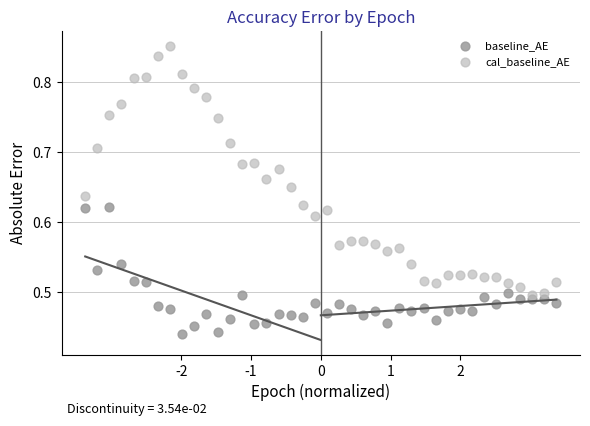

Which series reaches the minimum Y coordinate?

baseline_AE